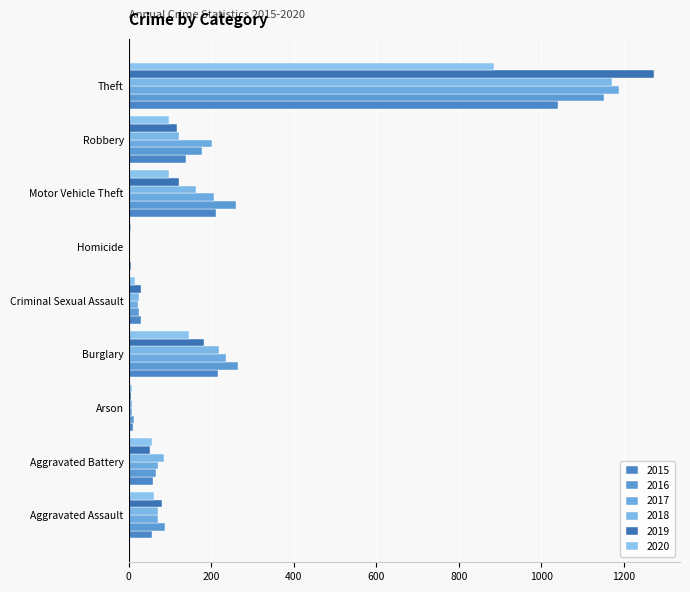

The 2017 series shows 6 at Homicide. True or false?

False